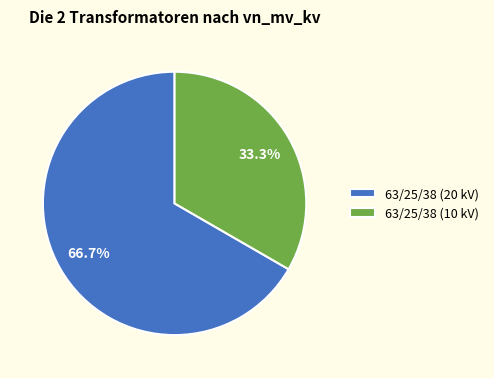

Which category accounts for the majority?

63/25/38 (20 kV)